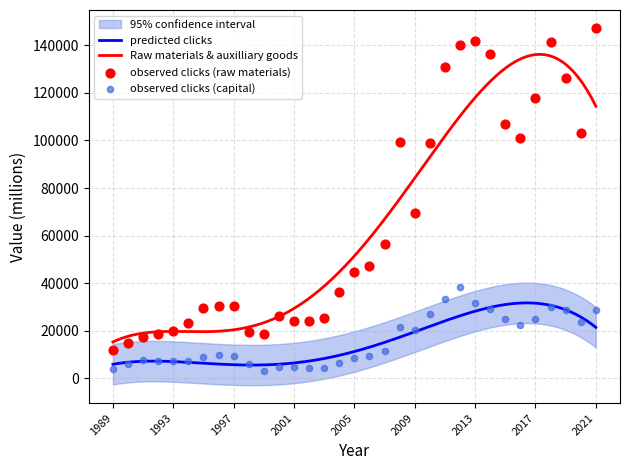

At how many categories does at least one series exceed 107513?

8